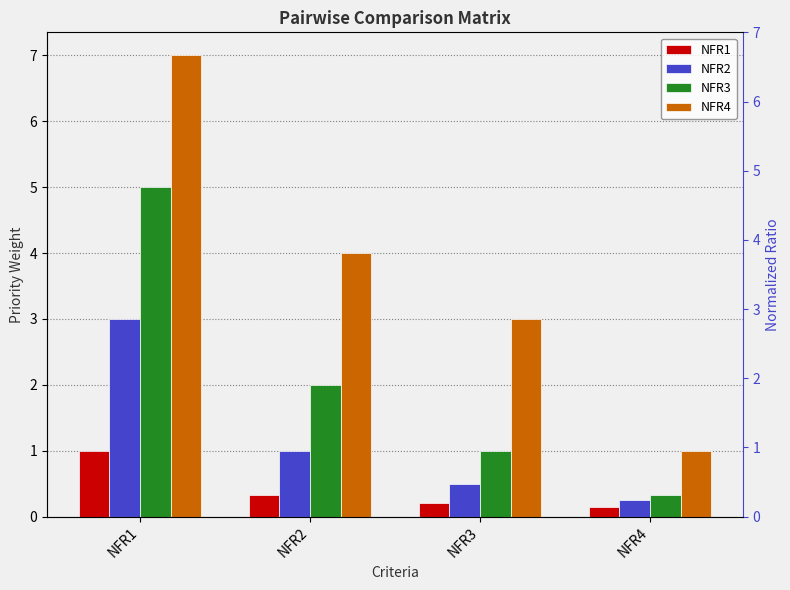

Between NFR2 and NFR3, which series saw the biggest shift?

NFR3